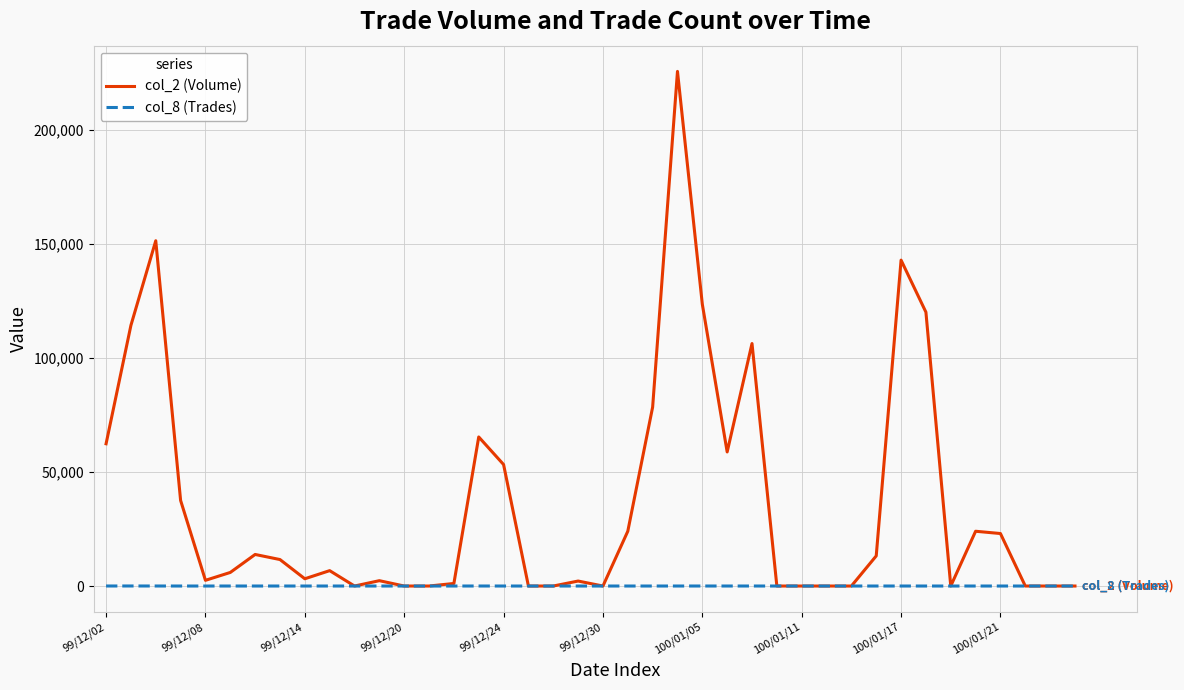

How many distinct data groups are displayed?

2